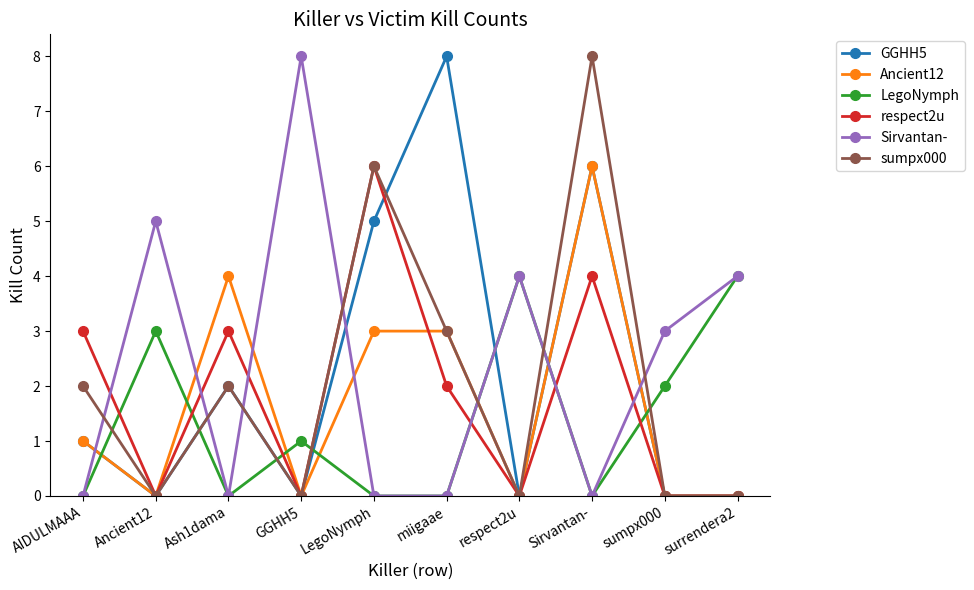

Reading right to left, transcribe all the data shown in this chart.

GGHH5: 0	0	6	0	8	5	0	2	0	1
Ancient12: 0	0	6	0	3	3	0	4	0	1
LegoNymph: 4	2	0	4	0	0	1	0	3	0
respect2u: 0	0	4	0	2	6	0	3	0	3
Sirvantan-: 4	3	0	4	0	0	8	0	5	0
sumpx000: 0	0	8	0	3	6	0	2	0	2